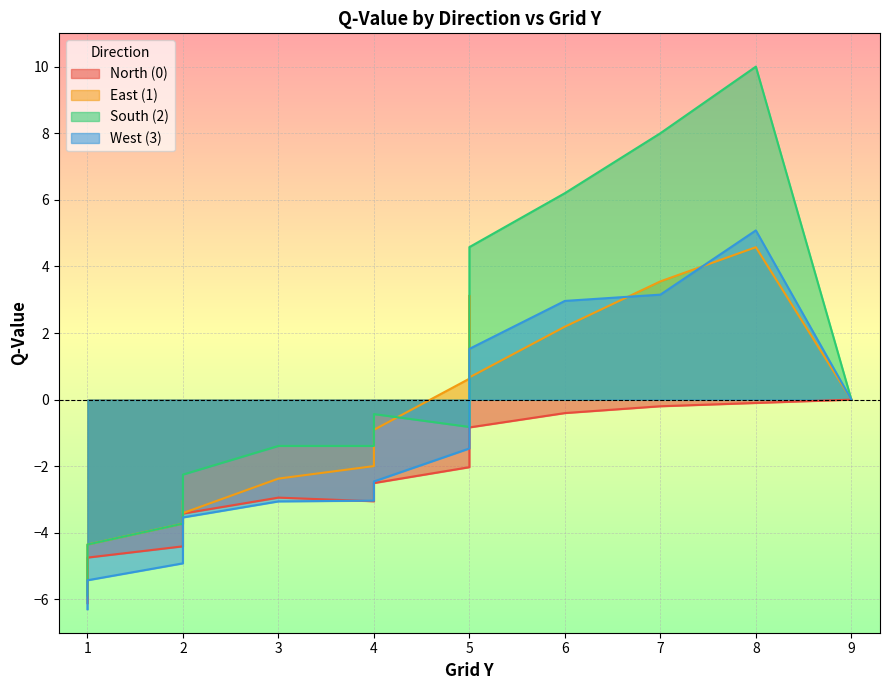

At which category does the chart reach its minimum across all series?

1